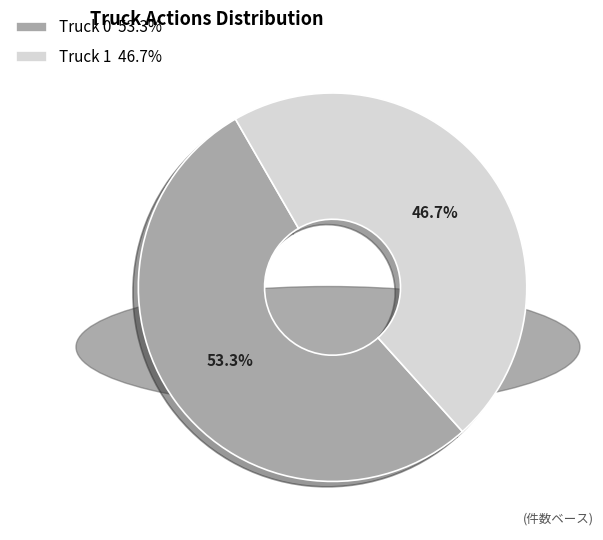

What is the largest slice in the pie chart?

Truck 0